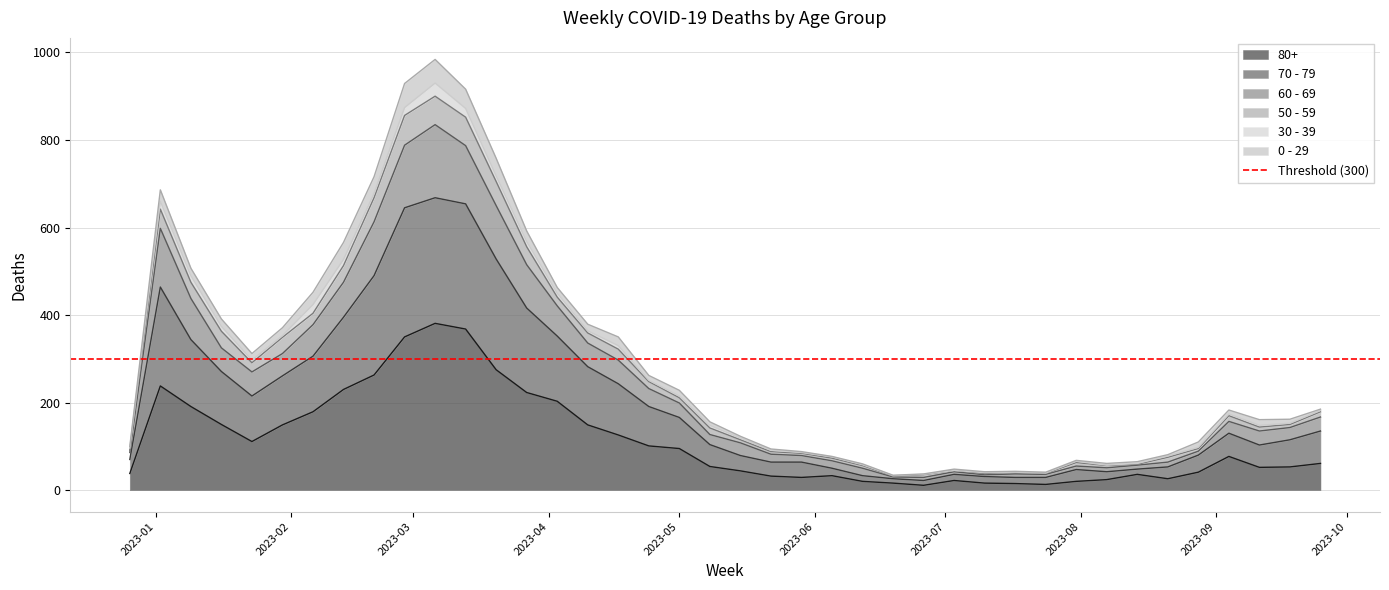

How many interior local peaks does the 70 - 79 series have?

6